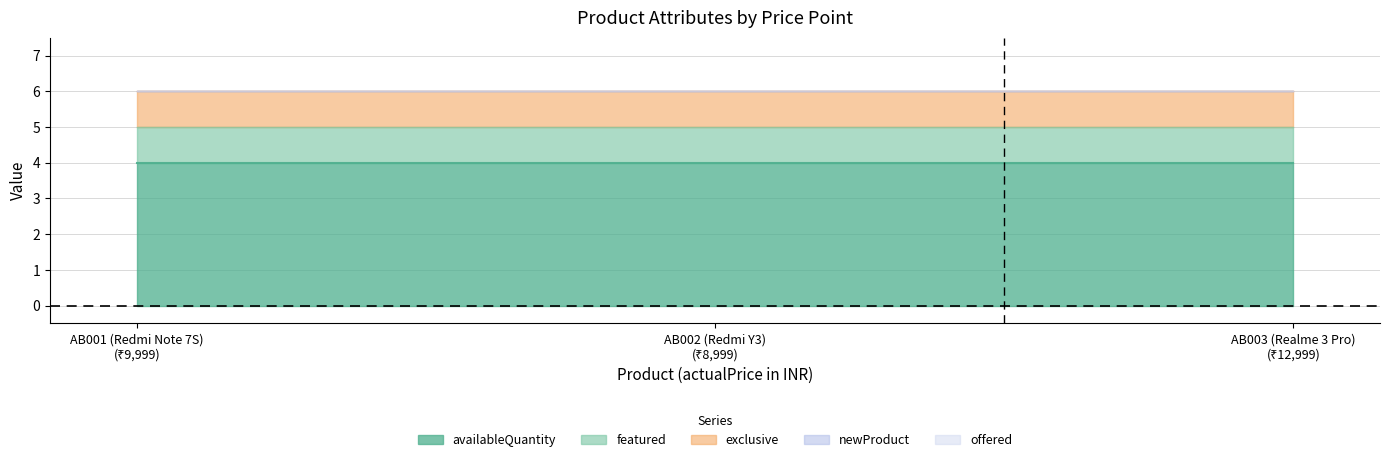

List the labels in order of offered value, smallest first.

AB001 (Redmi Note 7S), AB002 (Redmi Y3), AB003 (Realme 3 Pro)